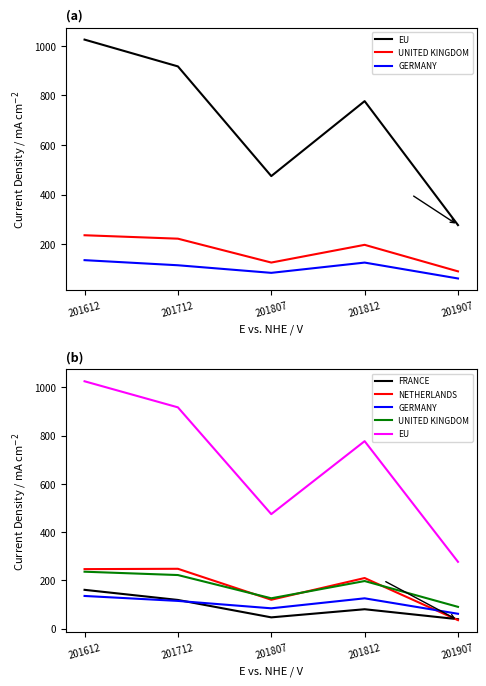

True or false: EU and UNITED KINGDOM intersect in this chart.

False